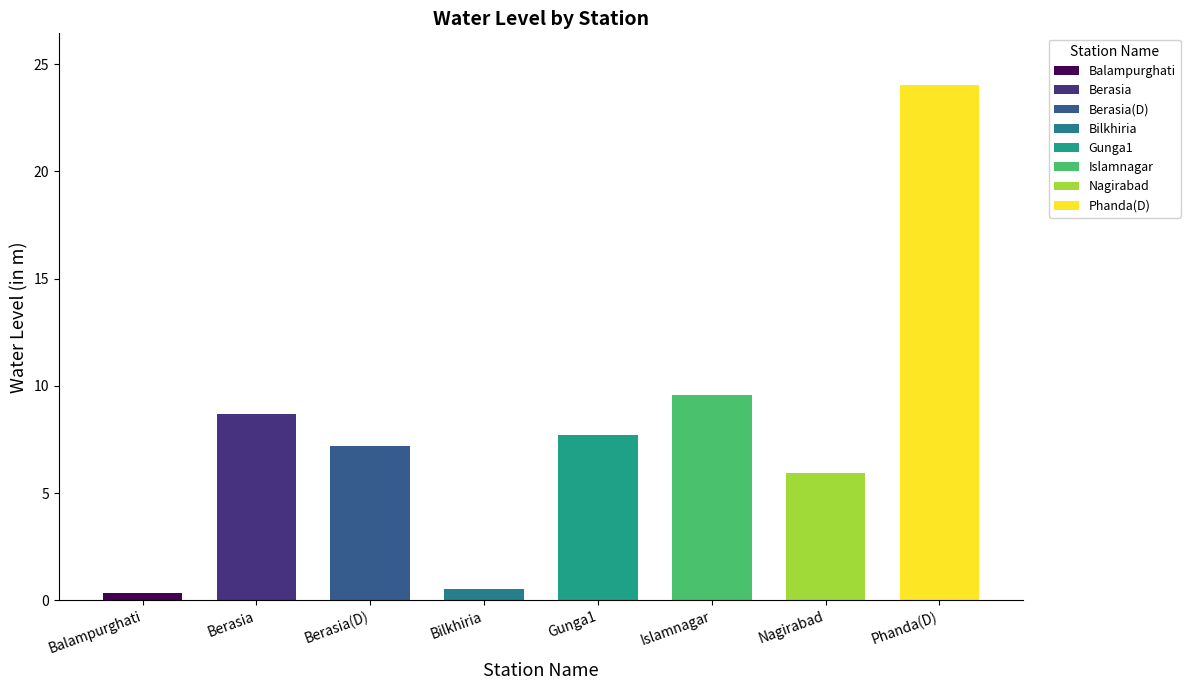

Where does the data first go above 7?

Berasia